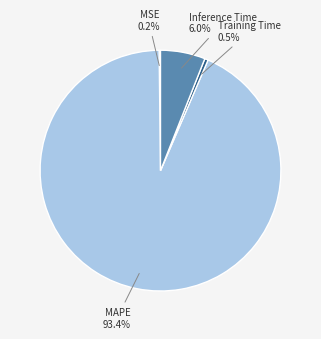

Which slice represents more than half of the pie?

MAPE